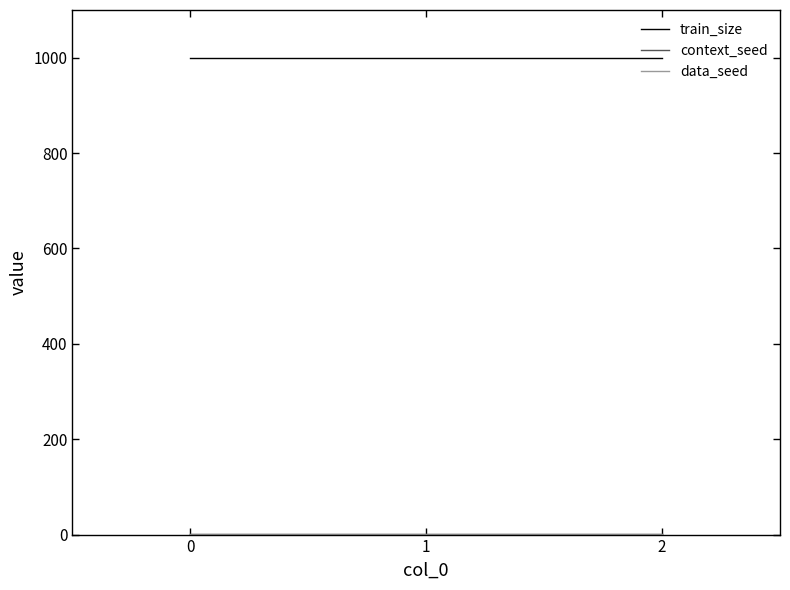

Rank the series at 2 from highest to lowest value.

train_size, context_seed, data_seed